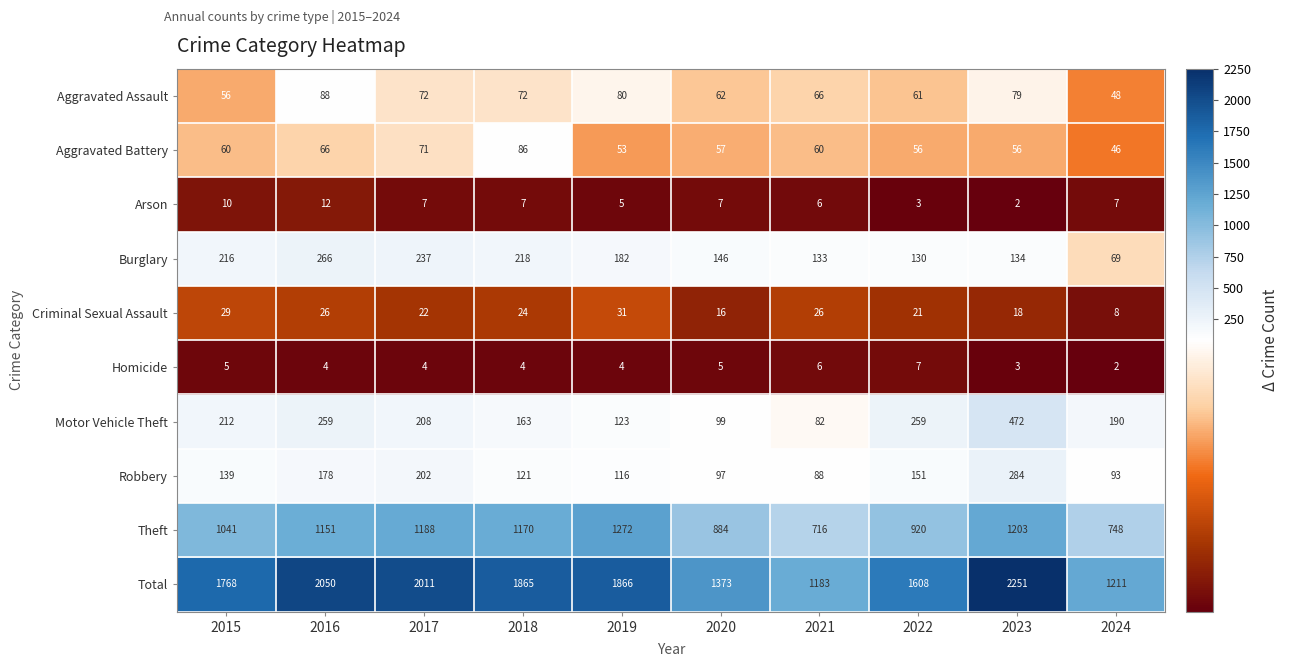

Which series has the largest range (max minus min)?

Total